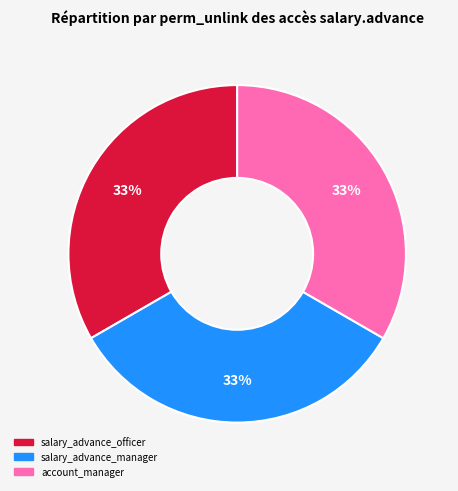

How many segments does this pie chart have?

3